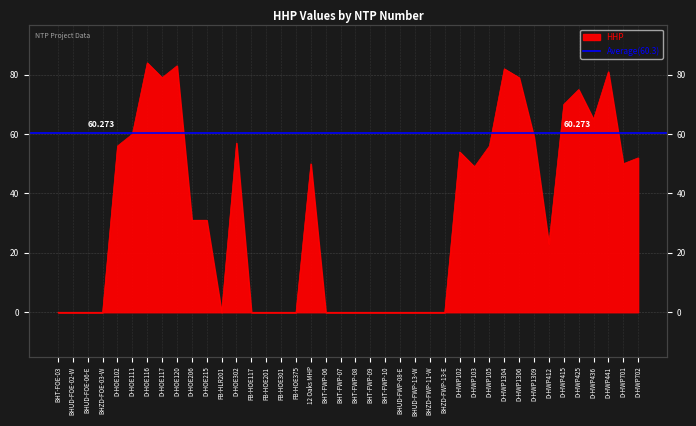

How many points are higher than both their immediate neighbors (excluding endpoints)?

8